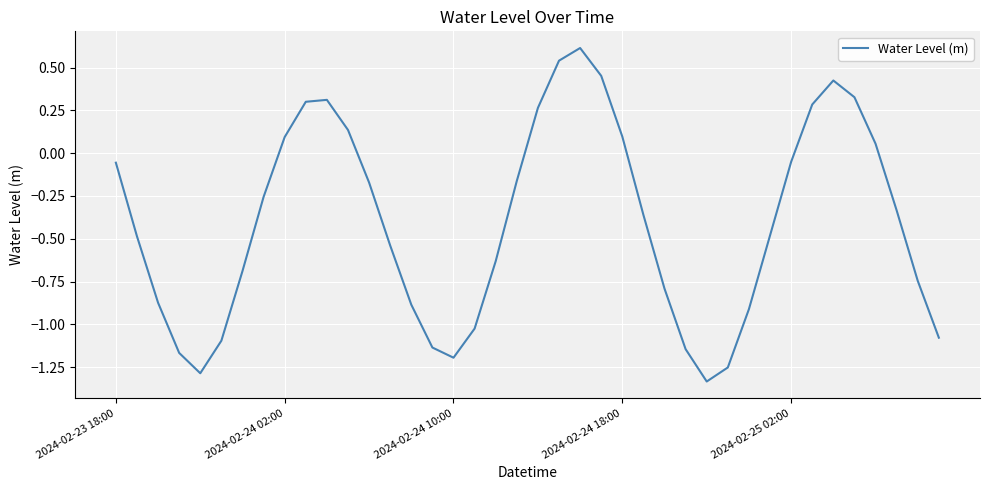

What is the difference between the maximum and minimum values?

1.9